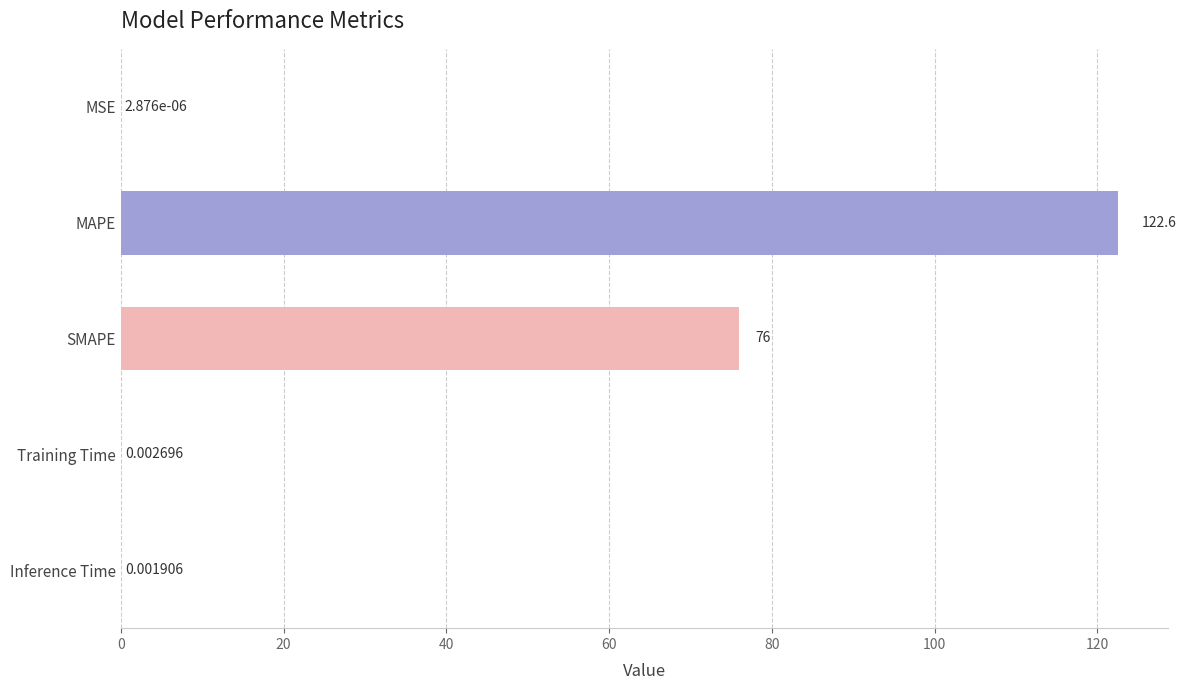

Are the bars grouped side by side (vs. stacked)?

No